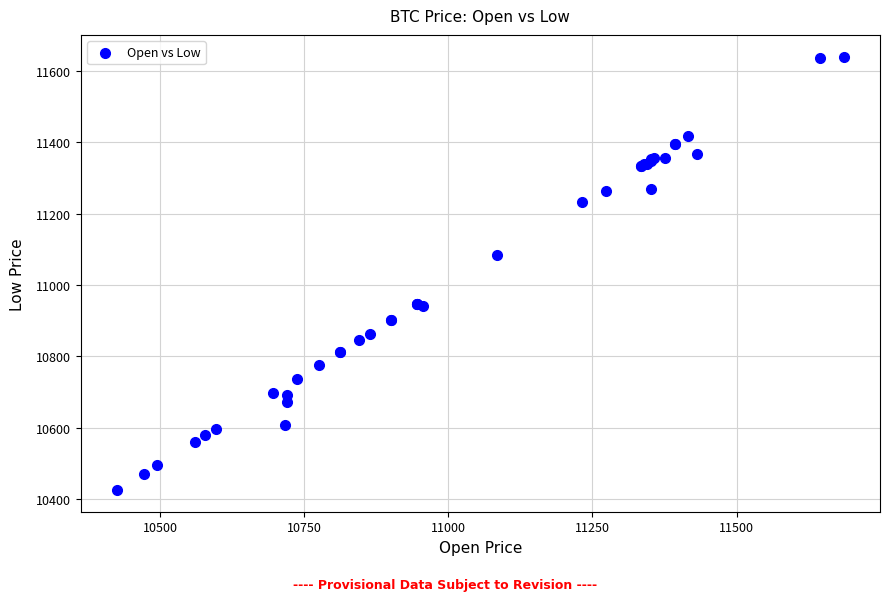

What Y value in the scatter plot is closest to 11032?

11085